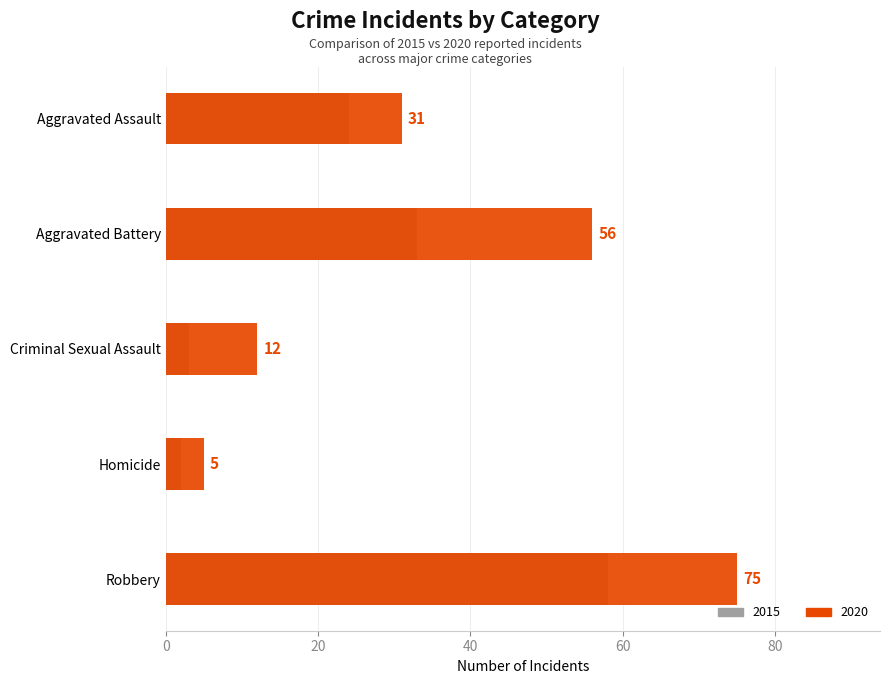

At which category is the sum across all series the highest?

Robbery